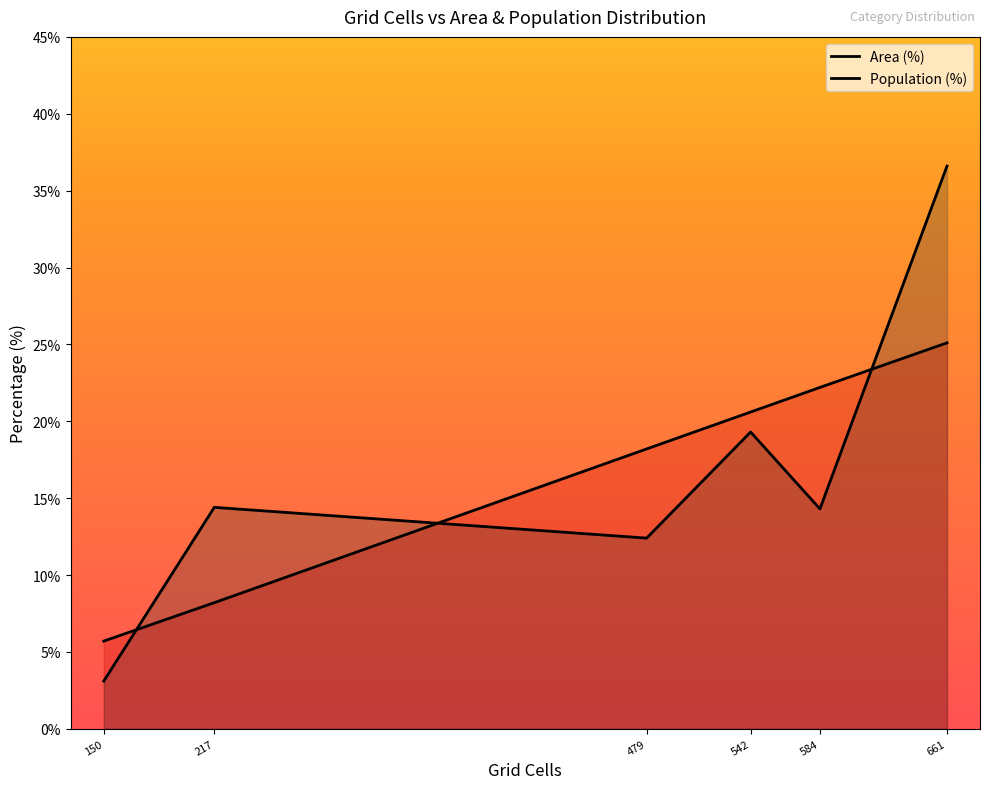

What is the sum of all Population (%) values?

100.1